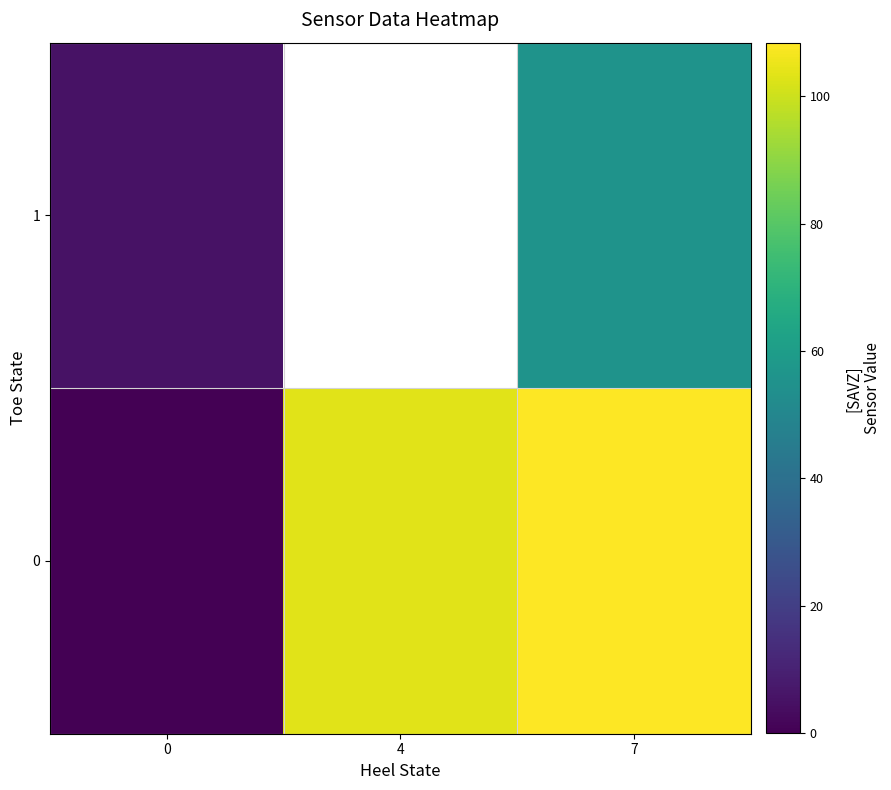

At how many categories does at least one series exceed 84?

2